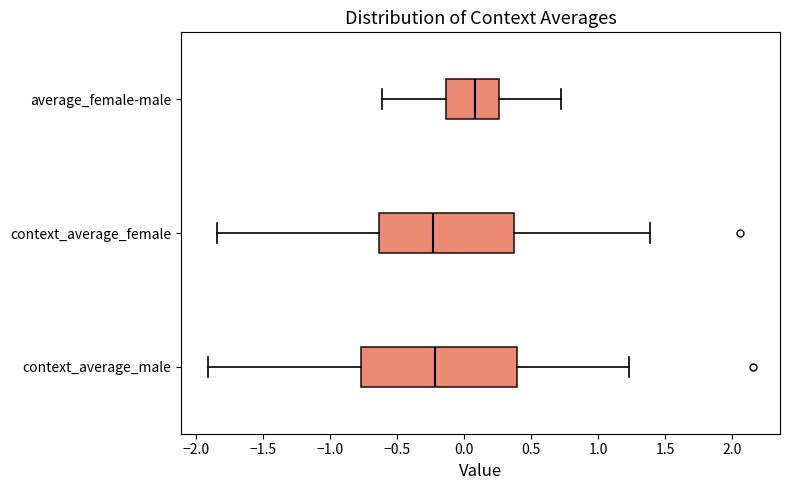

Reading bottom to top, read every box against the x-axis: the position of its median line, the range the box covers, and the ends of its whiskers. The values are not printed on the chart, so give them approximately, as read against the axis.

context_average_male: median -0.20, box -0.75 to 0.40, whiskers -1.90 to 1.25
context_average_female: median -0.25, box -0.65 to 0.35, whiskers -1.85 to 1.40
average_female-male: median 0.10, box -0.15 to 0.25, whiskers -0.60 to 0.70